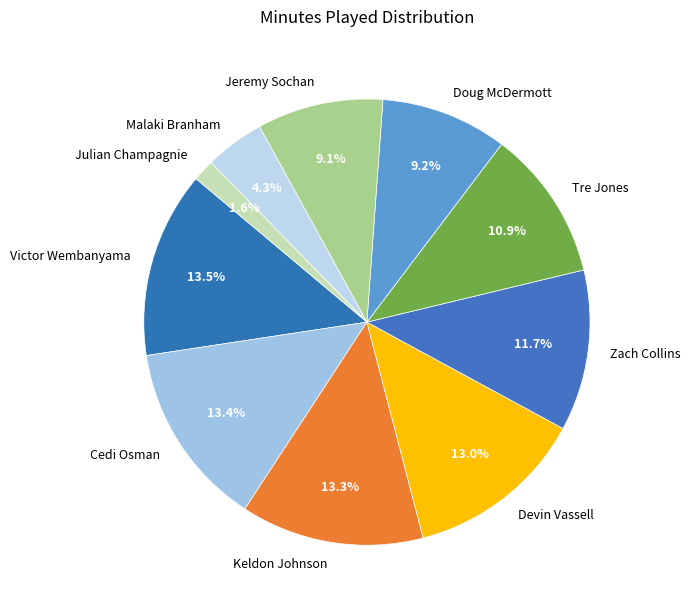

To the nearest percent, what is the difference between the Keldon Johnson and Julian Champagnie slice percentages?

12%